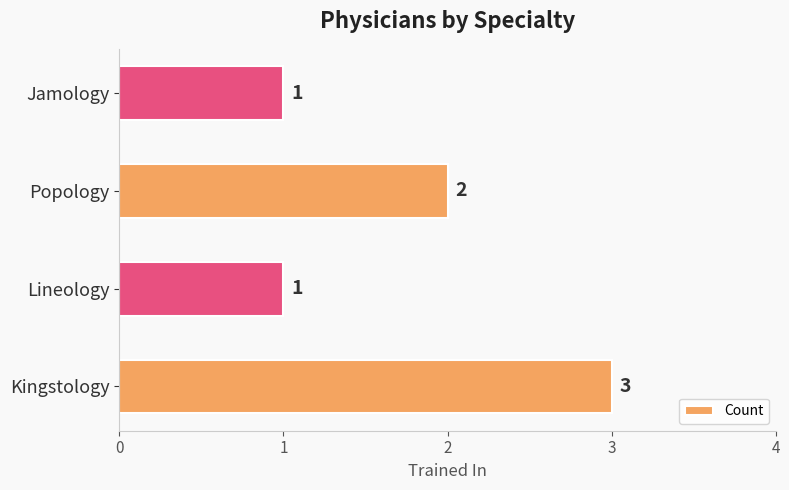

Reading bottom to top, what are all the values shown in this chart?

3	1	2	1